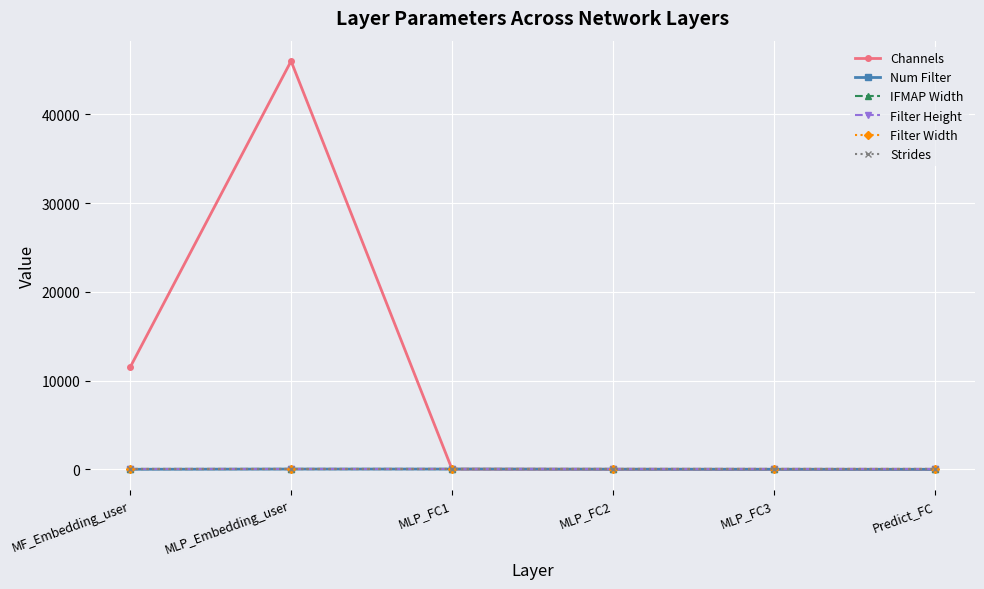

What is the spread (max minus min) of values at MF_Embedding_user?

11499